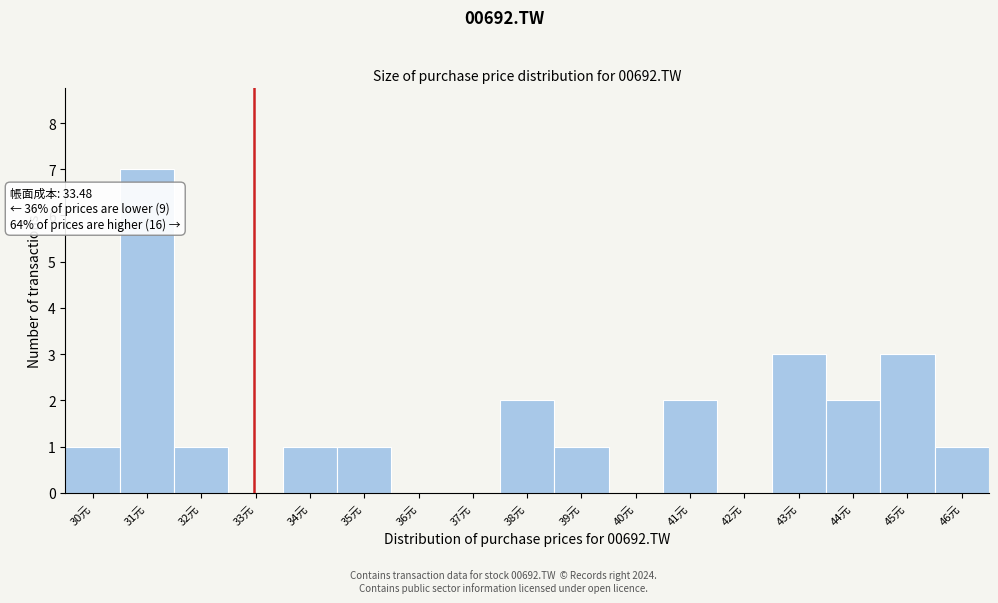

Reading left to right, transcribe all the data shown in this chart.

30元=1	31元=7	32元=1	33元=0	34元=1	35元=1	36元=0	37元=0	38元=2	39元=1	40元=0	41元=2	42元=0	43元=3	44元=2	45元=3	46元=1